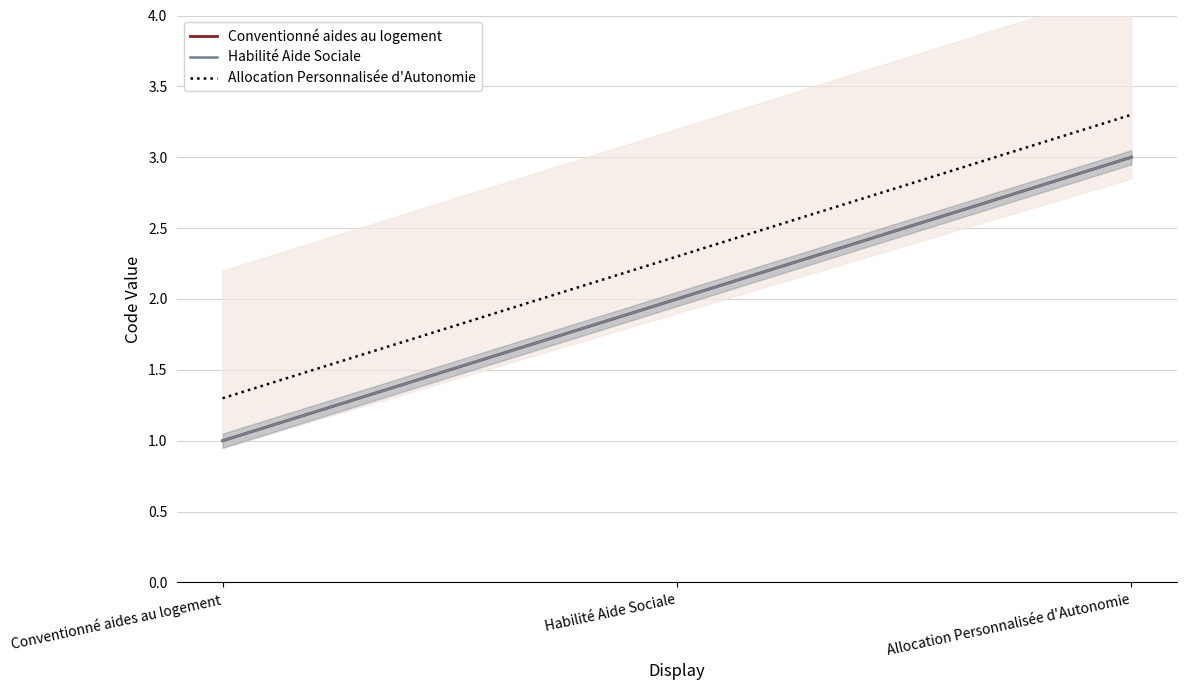

Reading right to left, extract all data points from this chart.

Conventionné aides au logement: Allocation Personnalisée d'Autonomie=3.0	Habilité Aide Sociale=2.0	Conventionné aides au logement=1.0
Habilité Aide Sociale: Allocation Personnalisée d'Autonomie=3.0	Habilité Aide Sociale=2.0	Conventionné aides au logement=1.0
Allocation Personnalisée d'Autonomie: Allocation Personnalisée d'Autonomie=3.3	Habilité Aide Sociale=2.3	Conventionné aides au logement=1.3